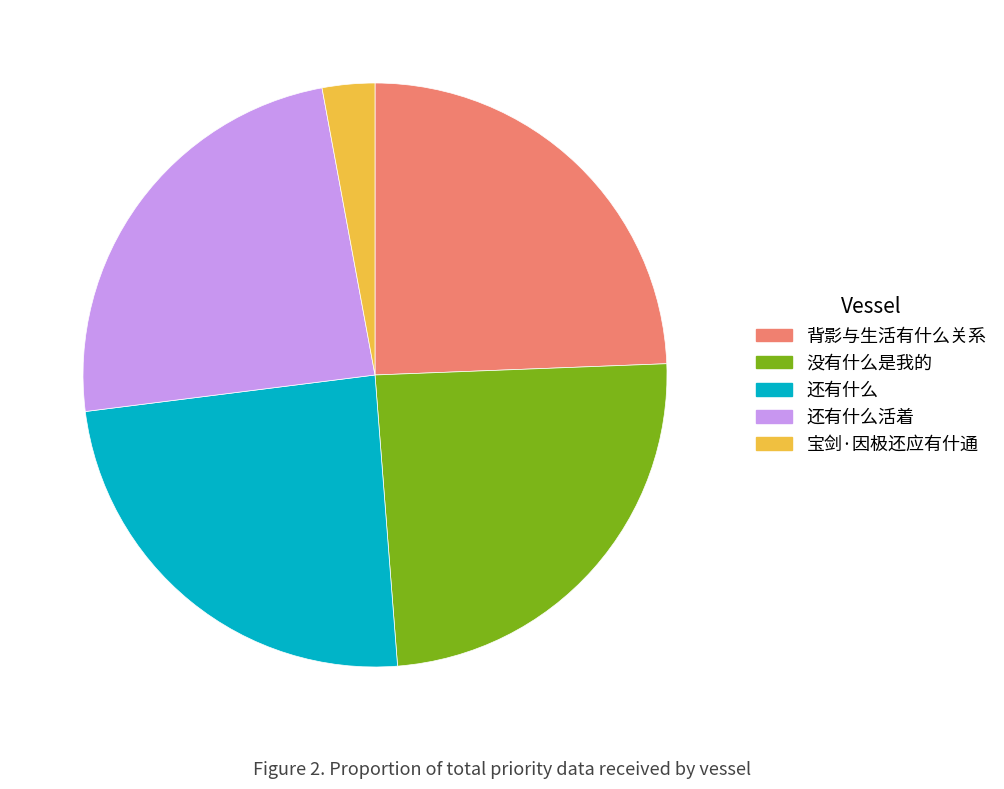

Is 宝剑·因极还应有什通 the majority of the pie?

No